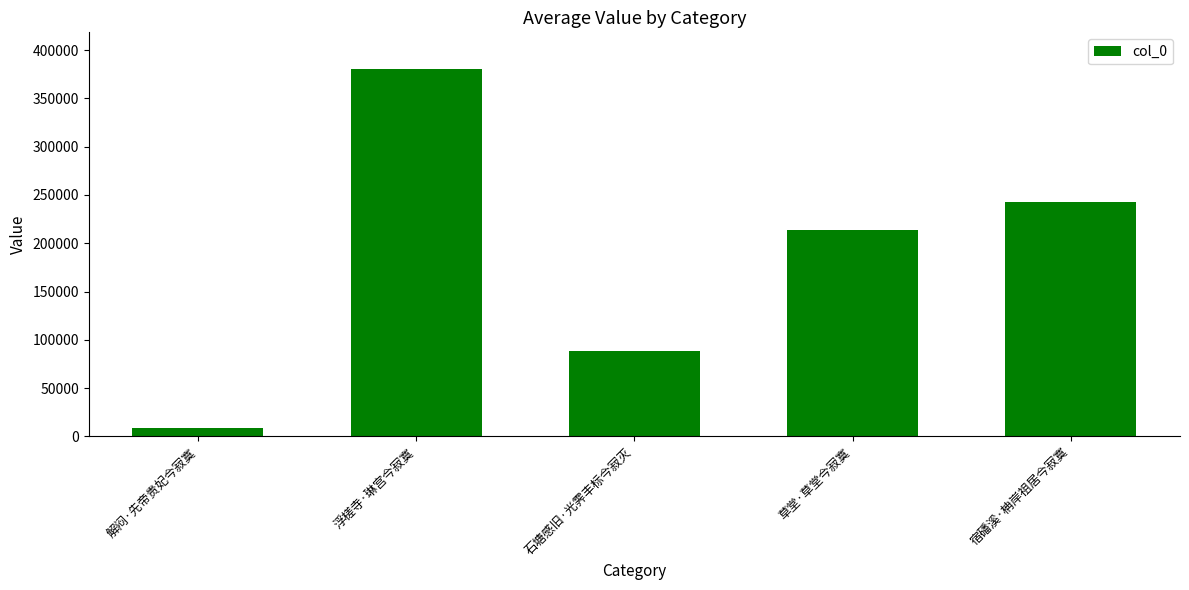

Reading right to left, list all the values displayed in this chart.

242630	213691	88892	380403	8604